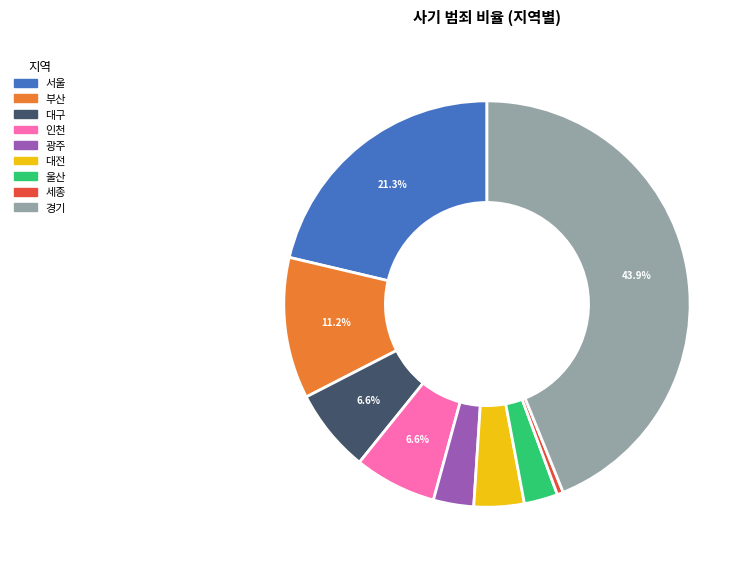

To the nearest percent, what is the difference between the 대전 and 부산 slice percentages?

7%